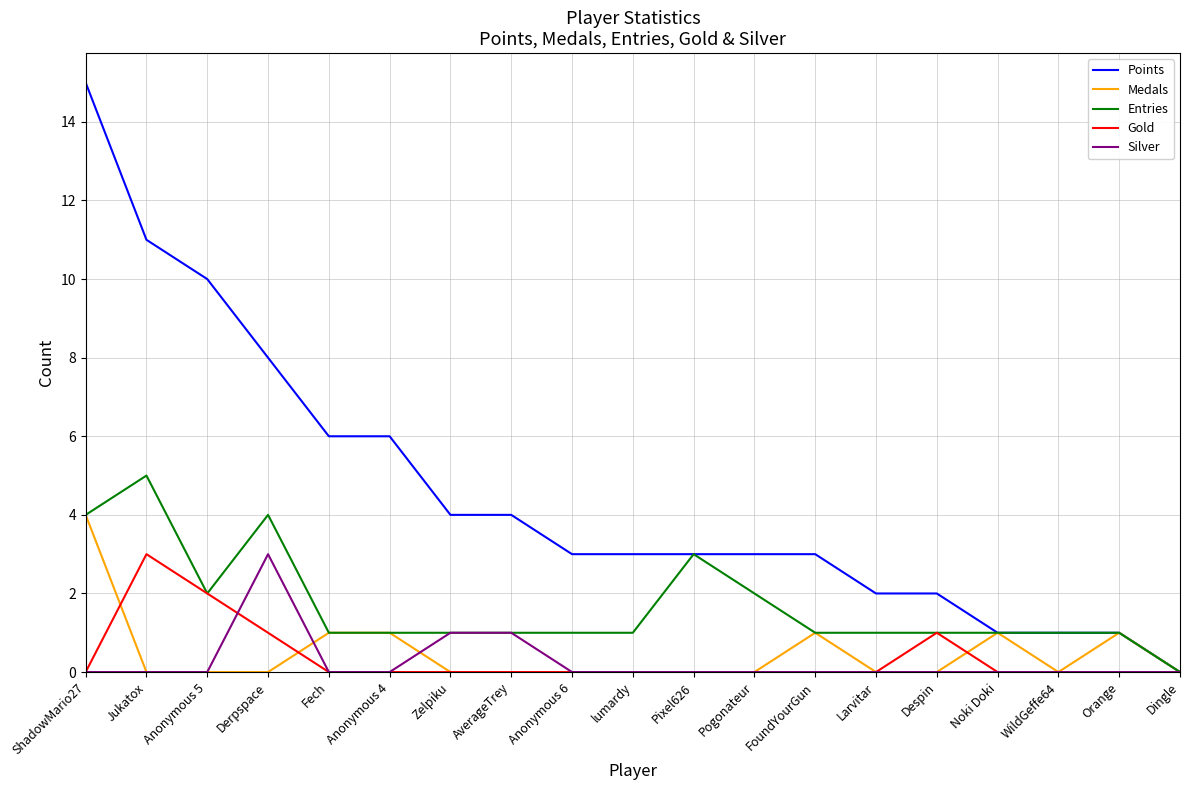

True or false: Entries has a value of 1 at Fech.

True